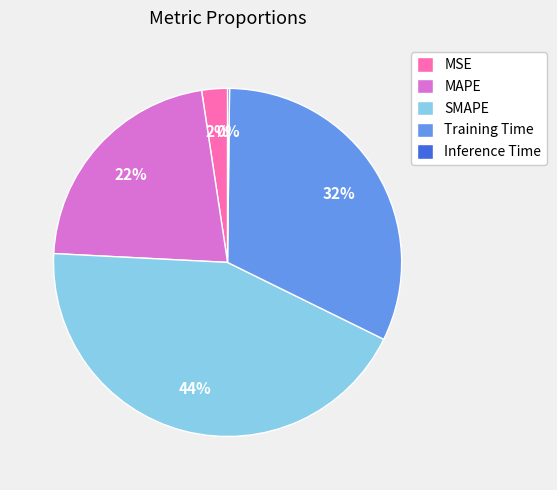

Is there a majority slice in this chart?

No